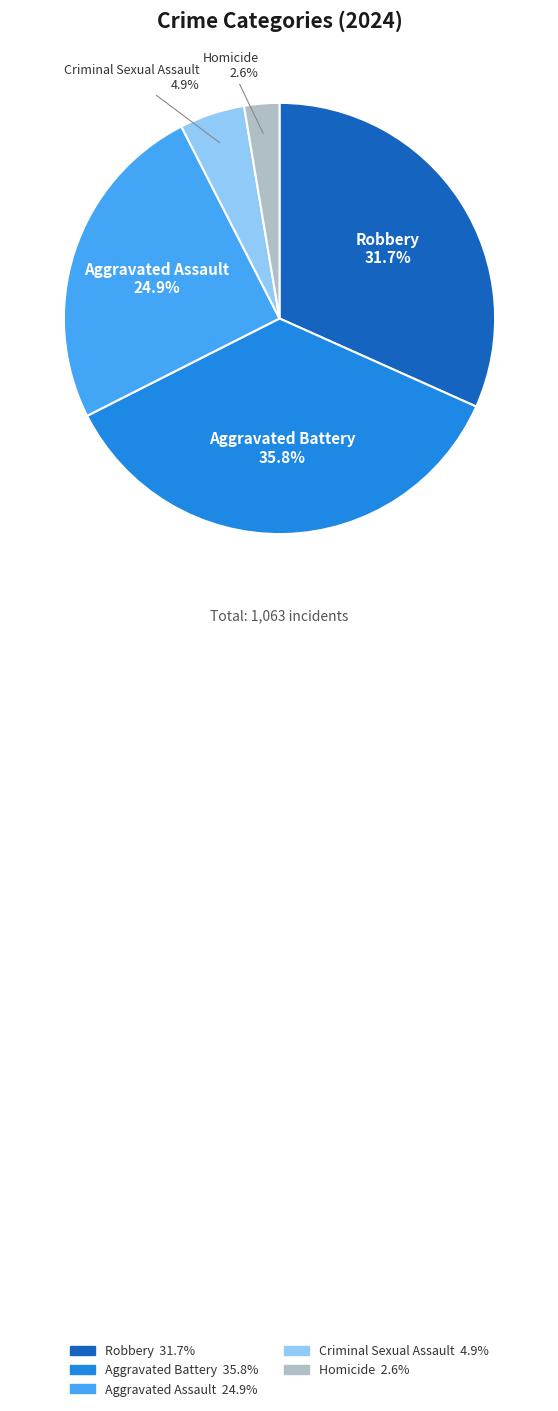

To the nearest percent, what is the difference between the largest and smallest slice percentages?

33%